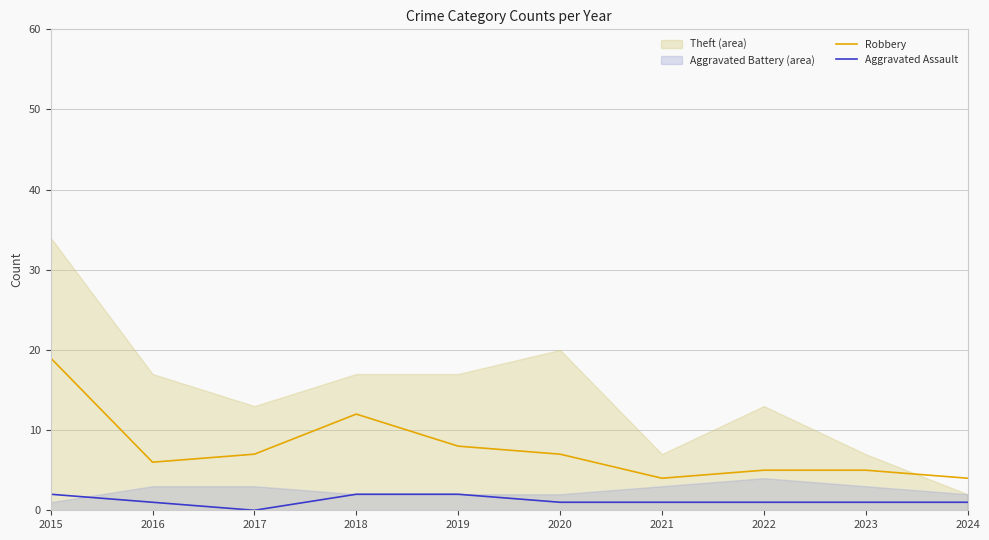

True or false: Aggravated Assault has a value of 2 at 2019.

True